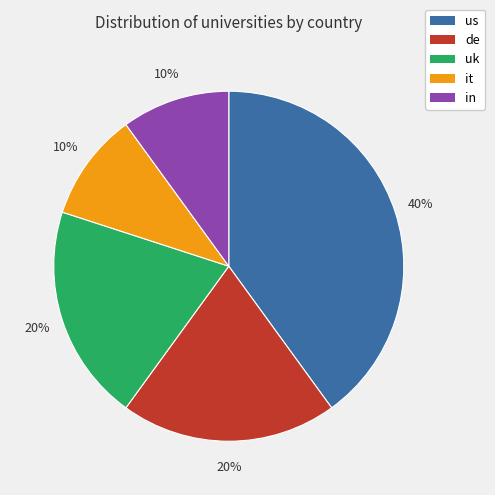

Is it true that it is 1% of the pie?

False